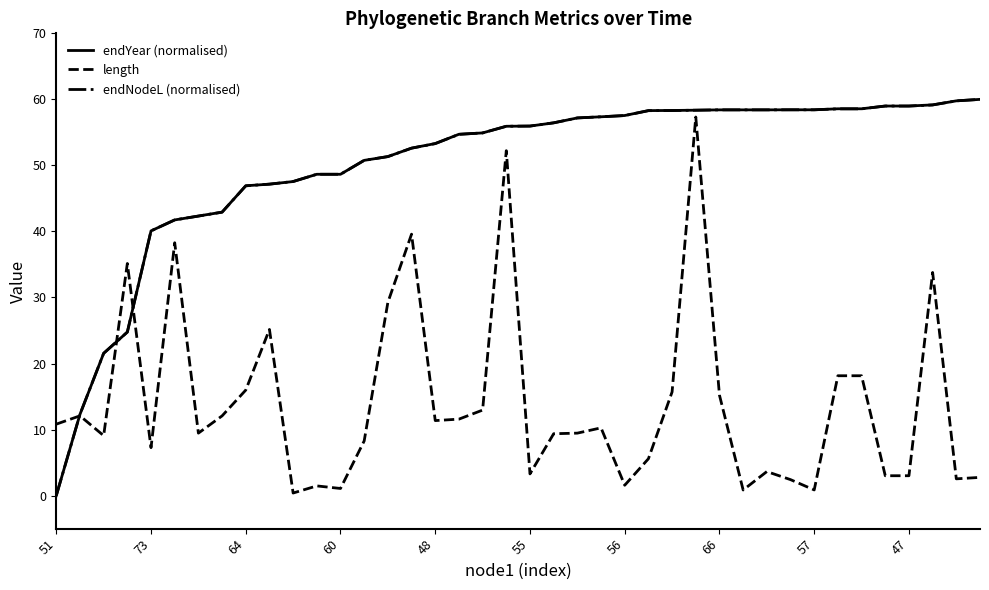

What is the sum of all endNodeL (normalised) values?

2003.8